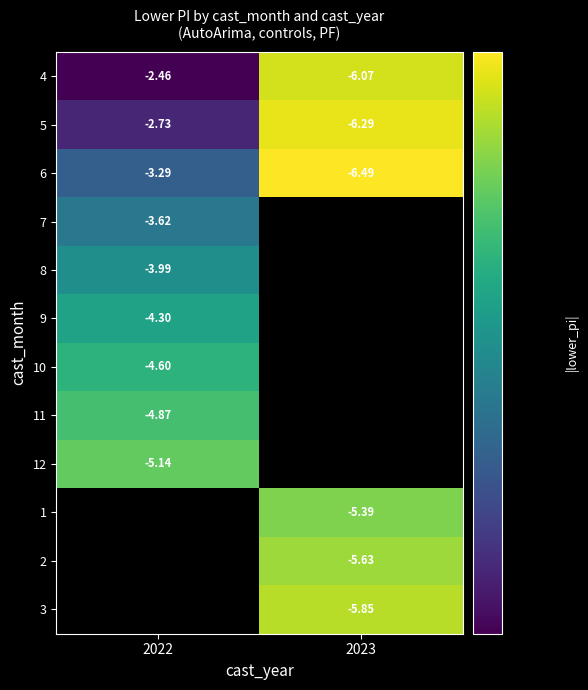

At how many categories does at least one series exceed 4?

2